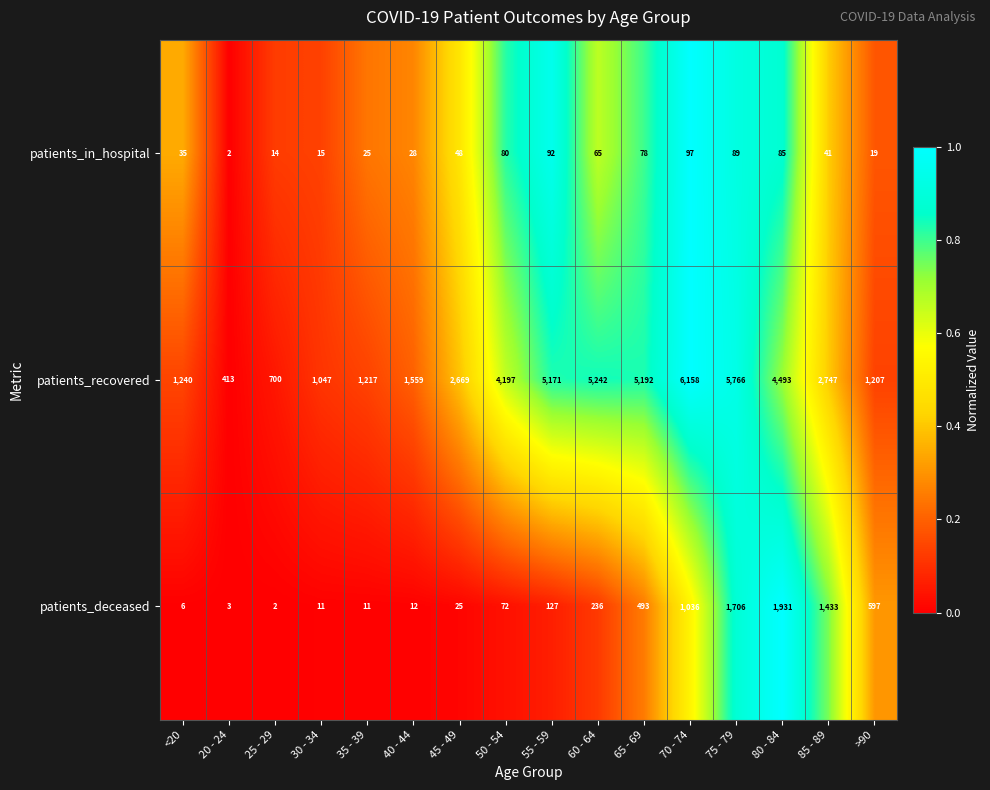

Between 30 - 34 and 85 - 89, which series saw the biggest shift?

patients_recovered